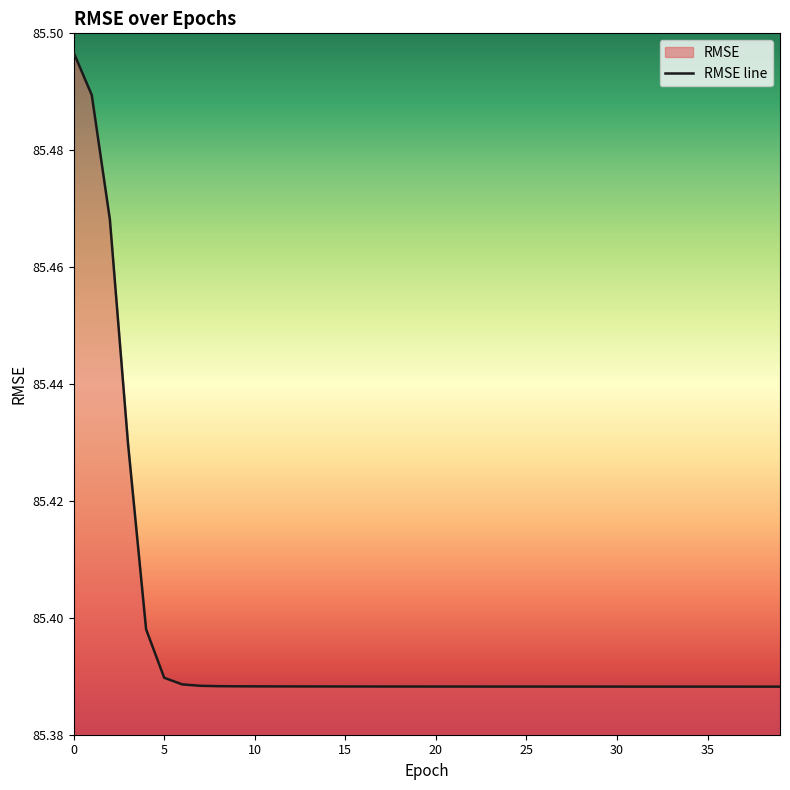

Where is the data nearest to the value 85?

39